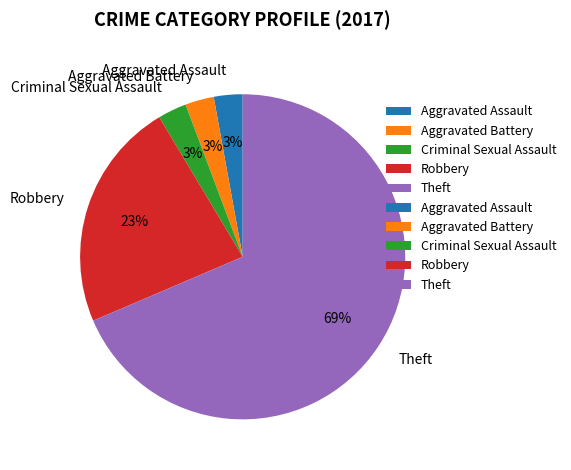

What is the largest slice in the pie chart?

Theft